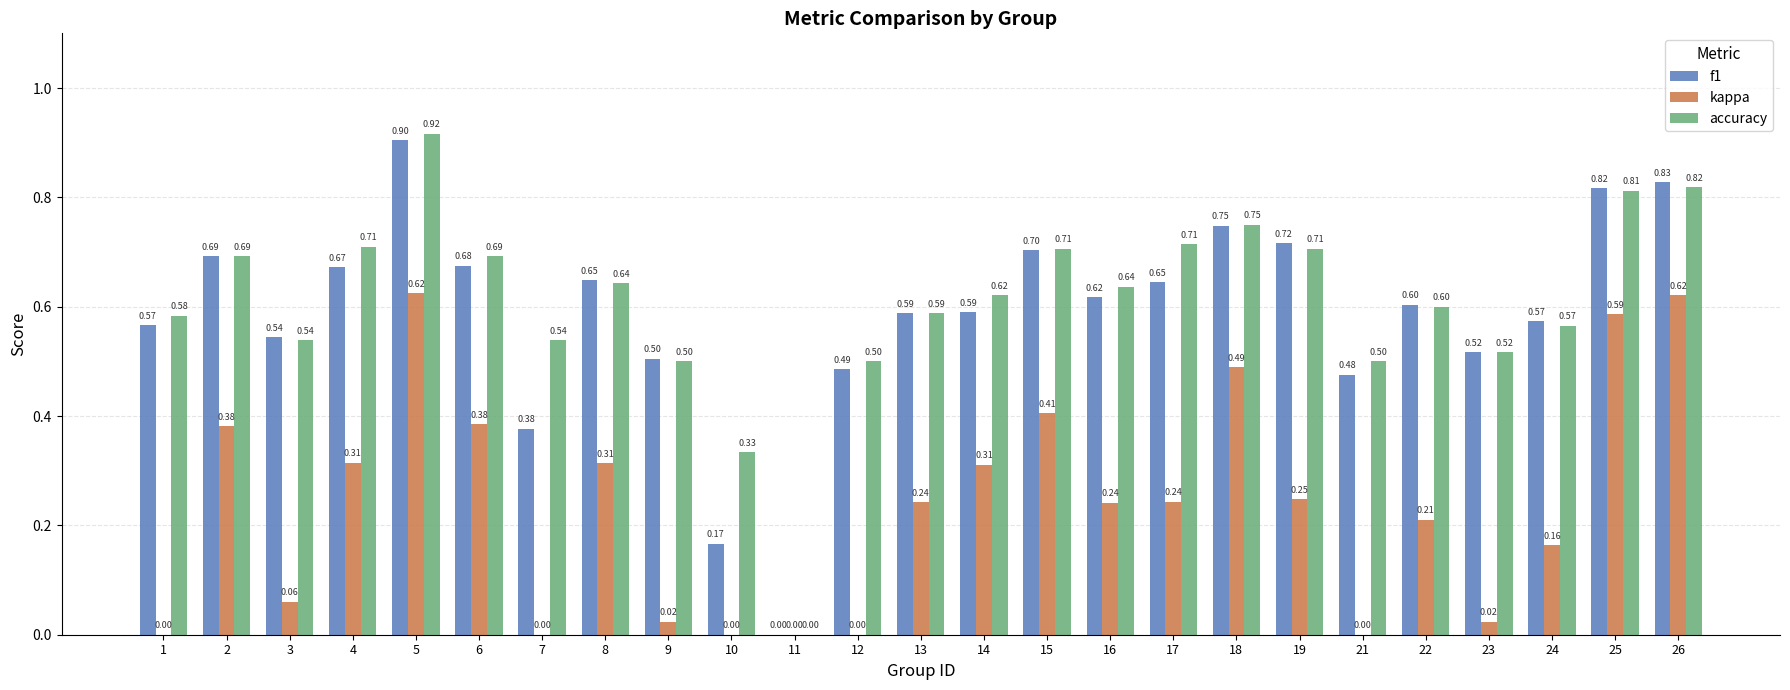

Which series changed the most between 13 and 22?

kappa